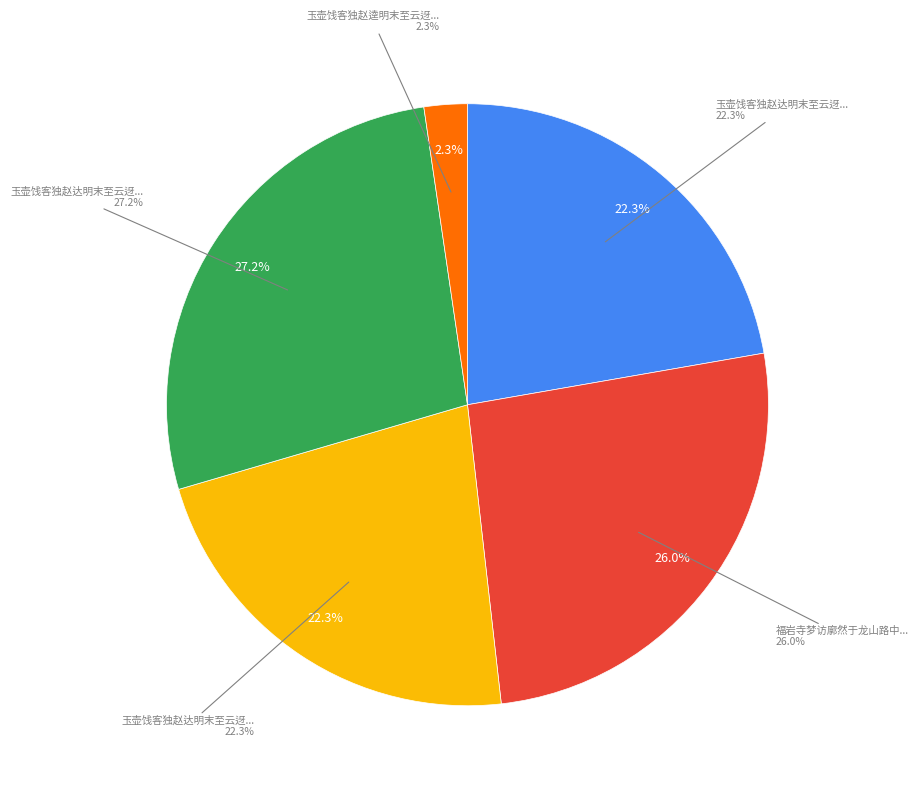

To the nearest percent, what is the difference between the 福岩寺梦访廓然于龙山路中见之 and 玉壶饯客独赵达明末至云迓族长于龙山且谈道中事戏为纪之二首 其二 slice percentages?

4%